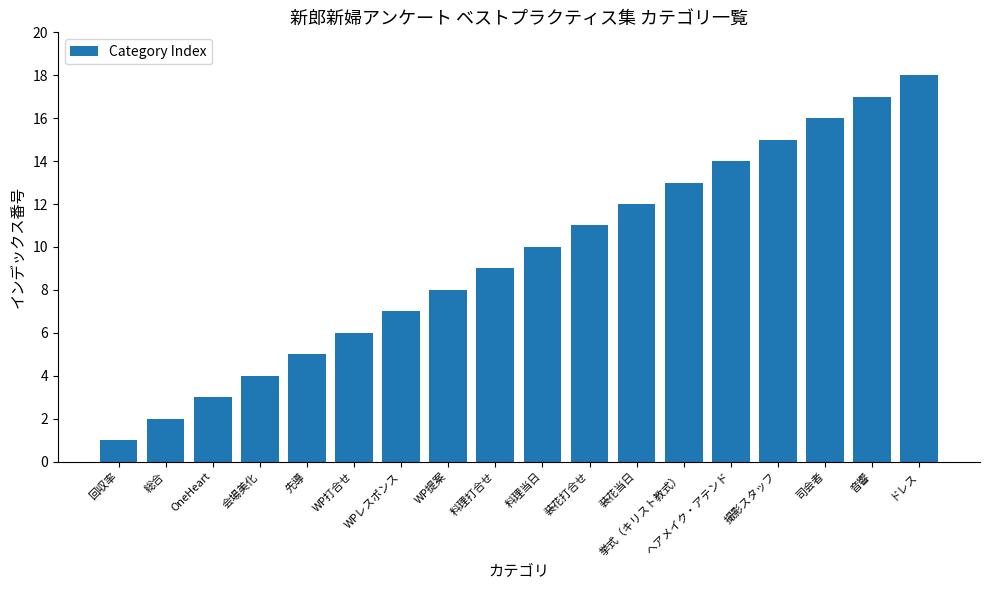

At which category does the chart reach its peak across all series?

ドレス